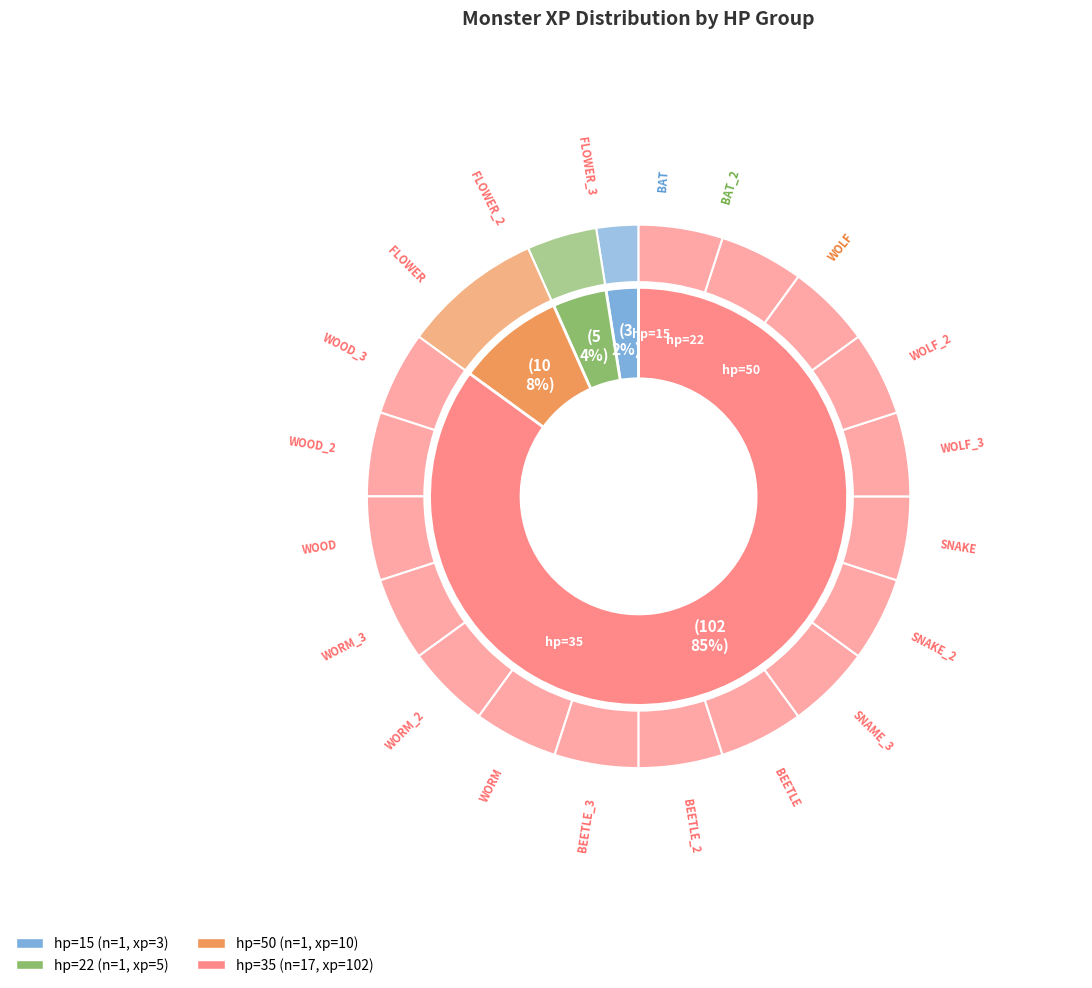

Approximately how many times larger is the value at SNAME_3 compared to WOLF_2?

1.0